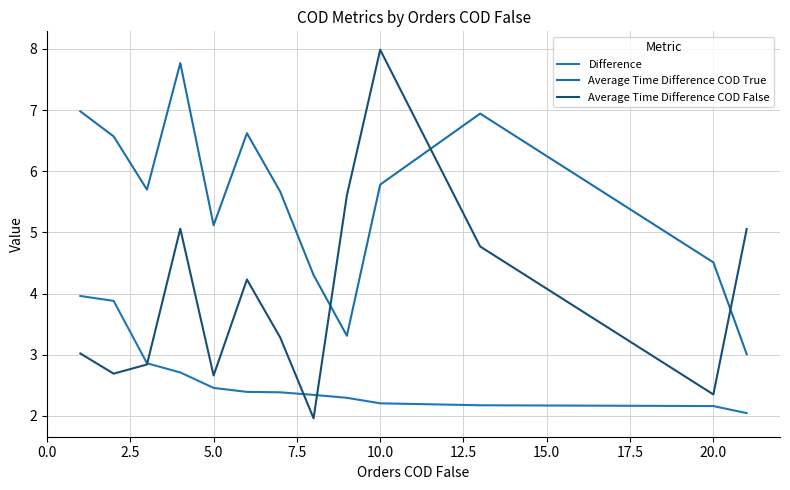

How many values in the Average Time Difference COD True series are below 5?

4